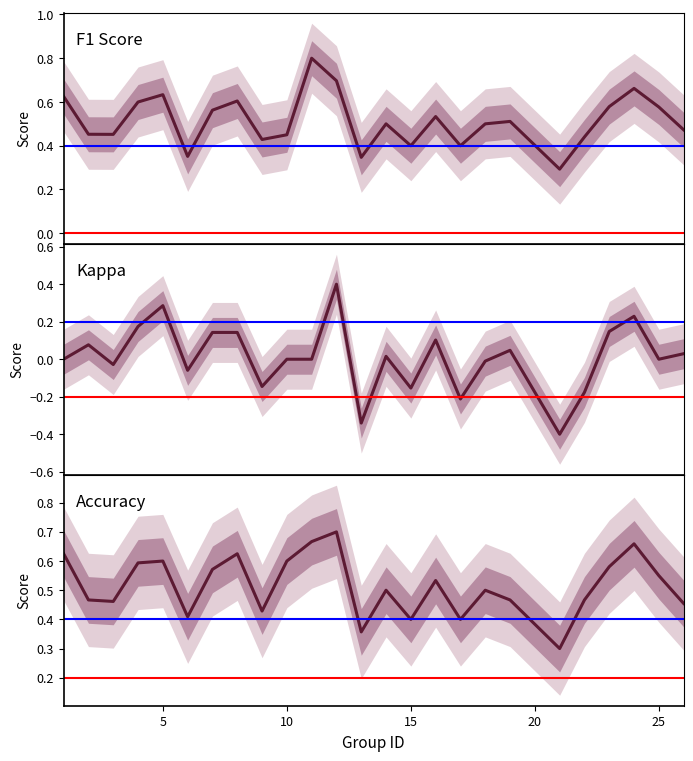

The kappa series shows 0.2 at 24. True or false?

True